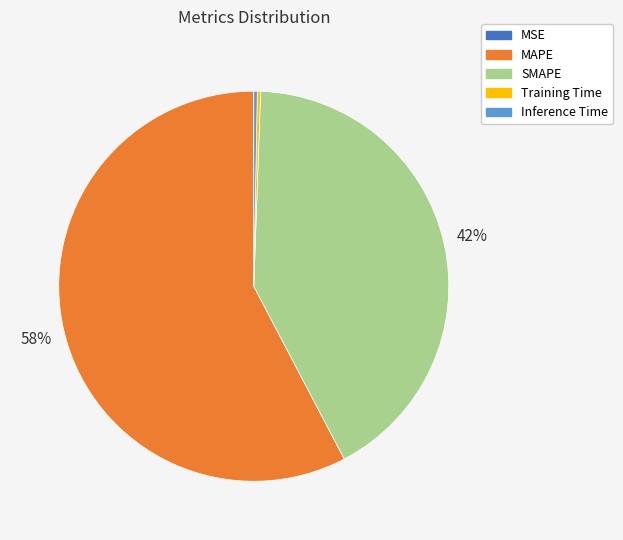

Is it true that MAPE is 64% of the pie?

False